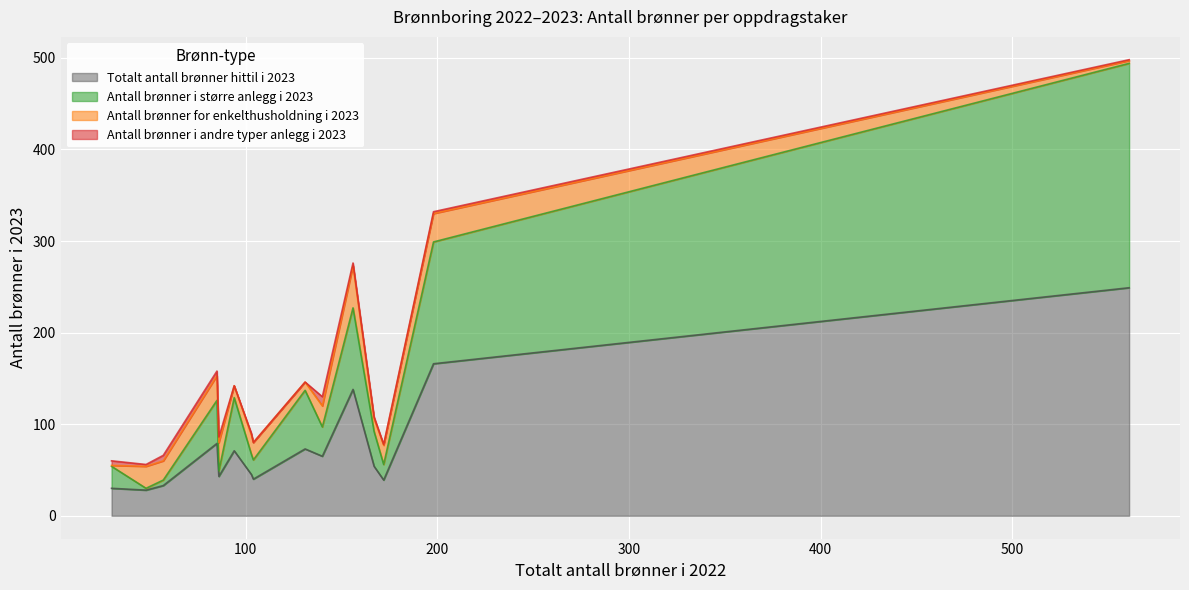

List the labels in order of Antall brønner i større anlegg i 2023 value, smallest first.

Nemo Brønnboring & MaskinAS, ABE BORING AS, Norra Dals Brunnsborrning, Vestnorsk Brunnboring As, NORSK BRØNNBORING AS, Follo brønnboring AS, NORD BRØNNBORING AS, Innlandet Brønn og Energiboring as, Kraft Energi og brønnboring AS, Værås Brønnboring, Norsk boreteknikk as, Båsum Boring Trøndelag AS, SEABROKERS GEOENERGI AS, SØR-NORSK BORING AS, Båsum Boring A.S